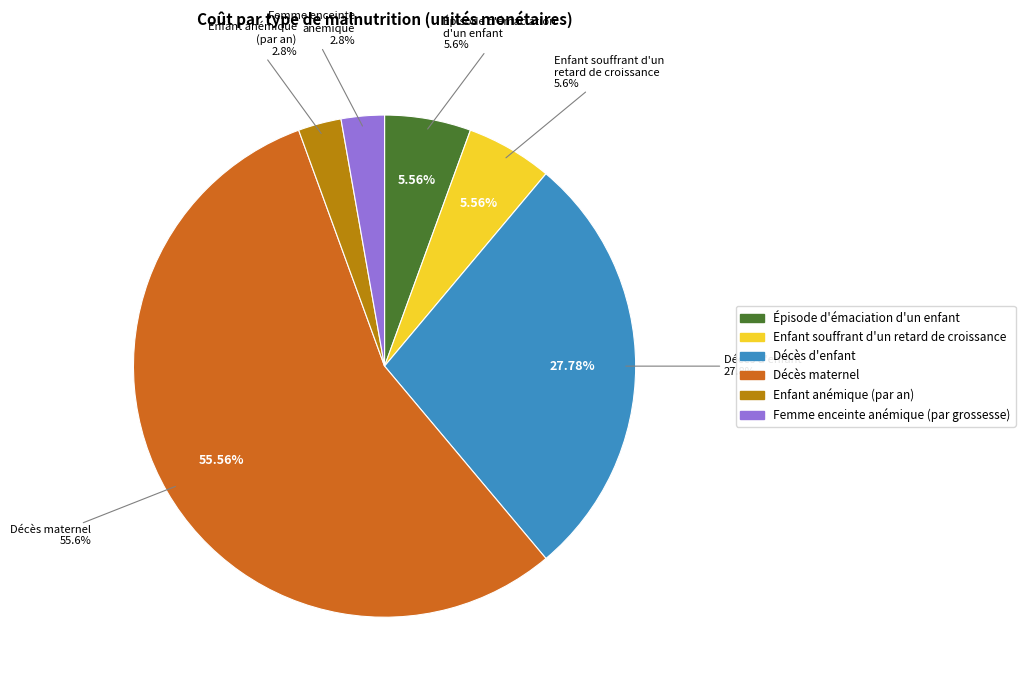

How many slices are in this pie chart?

6